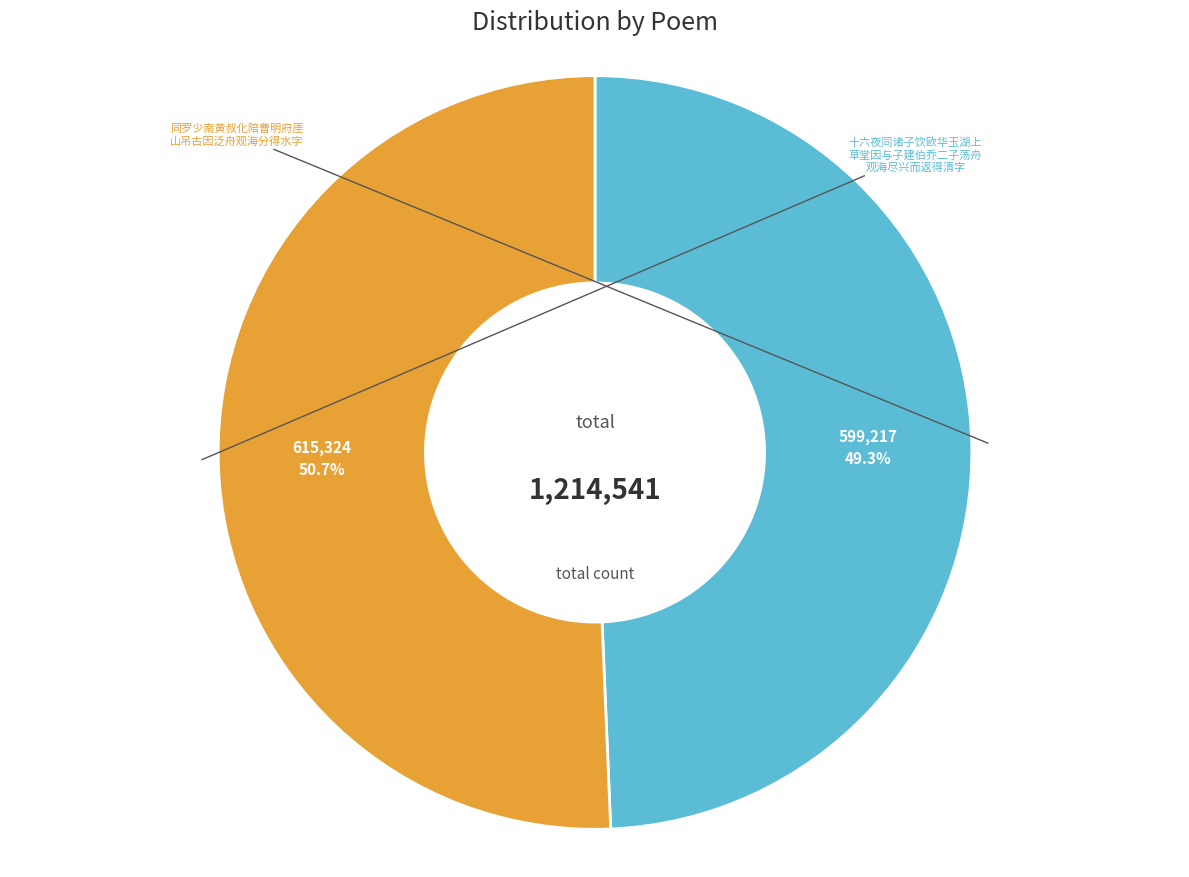

Is there a majority slice in this chart?

Yes